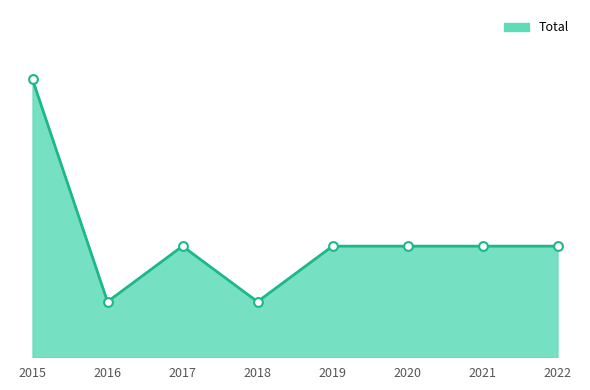

What is the change in value from 2015 to 2022?

-3